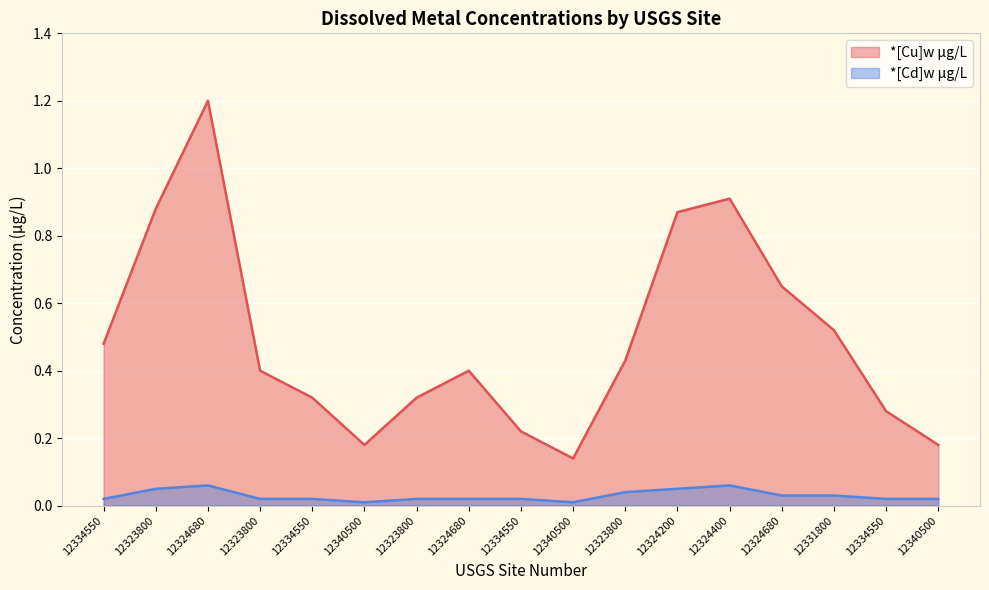

What is the lowest value of the *[Cu]w μg/L series?

0.1